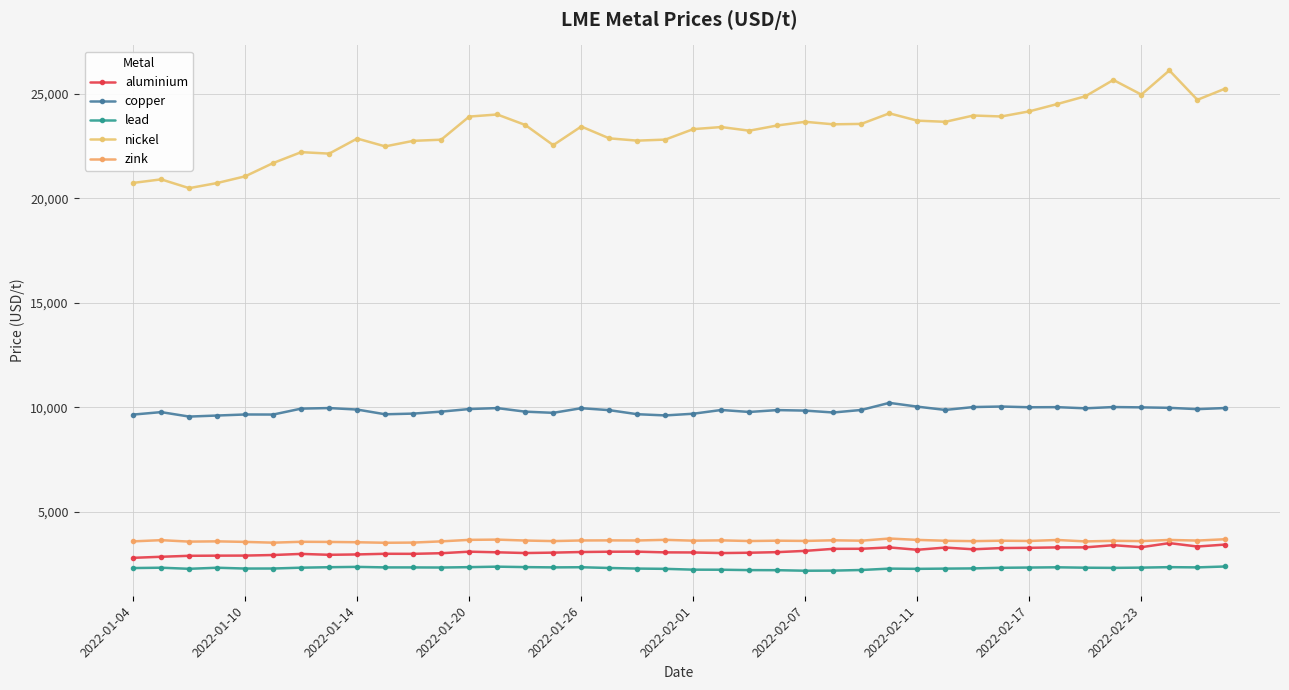

Count the number of categories in the chart.

40